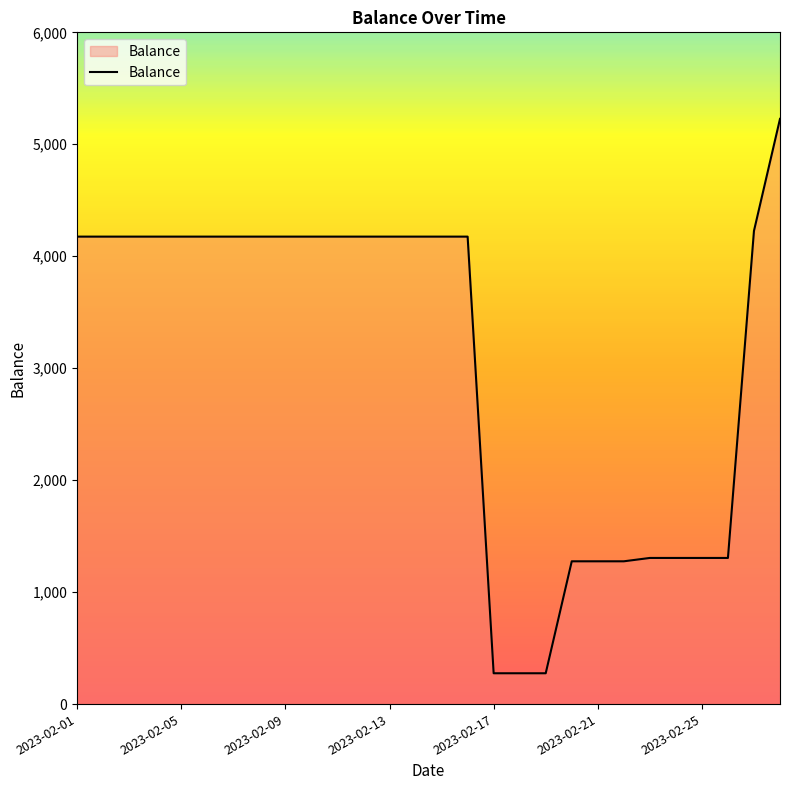

What is the smallest value displayed?

275.3